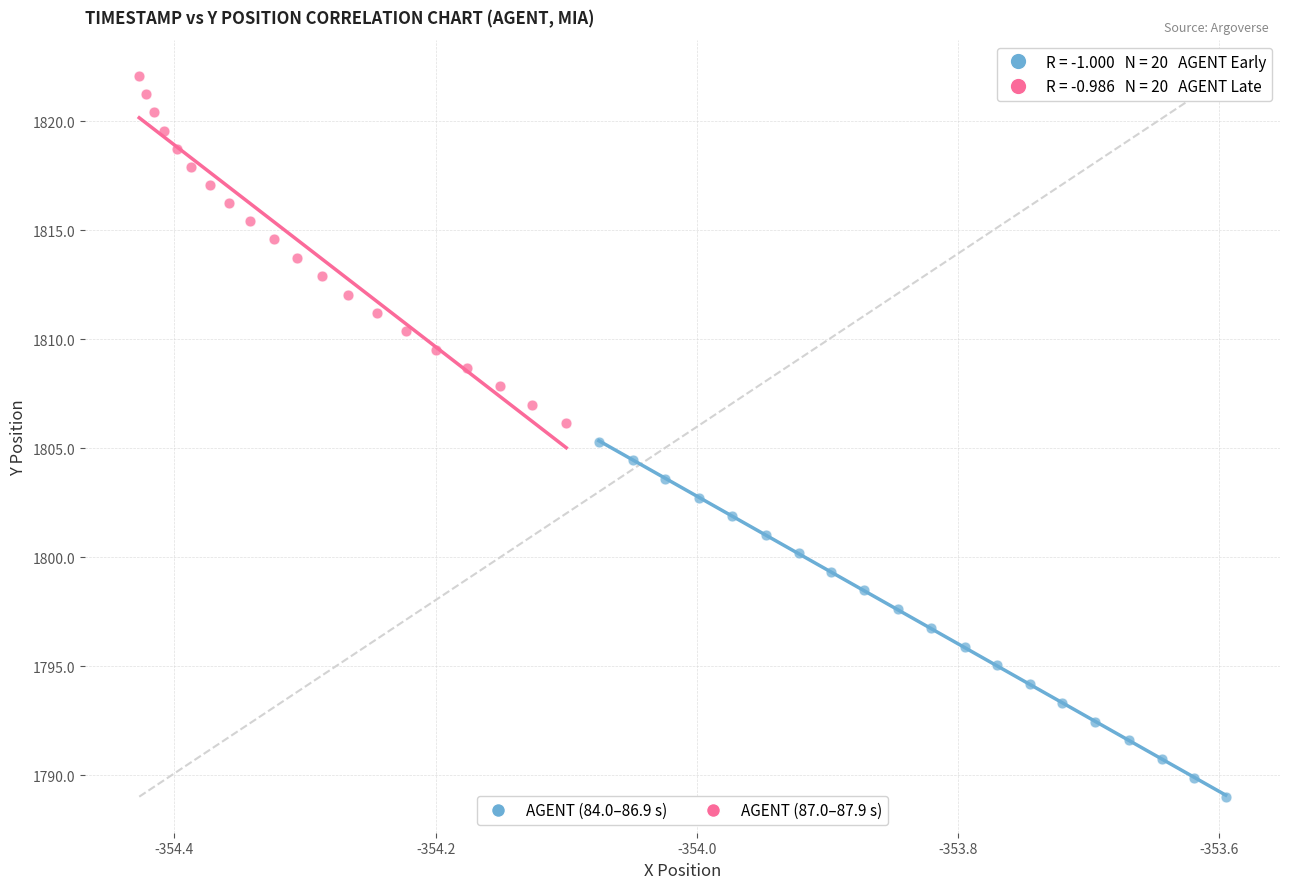

Which series reaches the minimum Y coordinate?

AGENT (84.0–86.9 s)